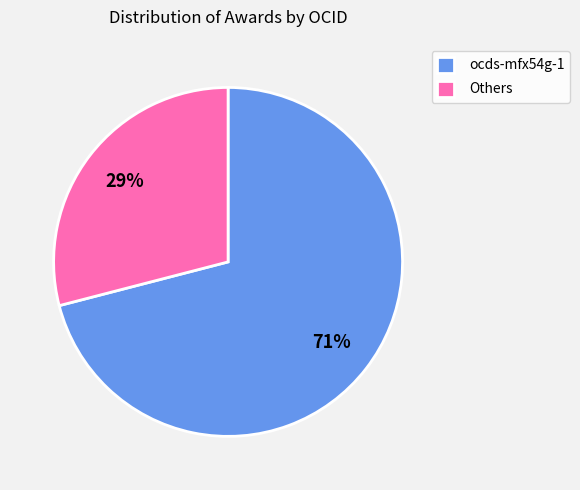

To the nearest percent, what is the difference between the largest and smallest slice percentages?

42%